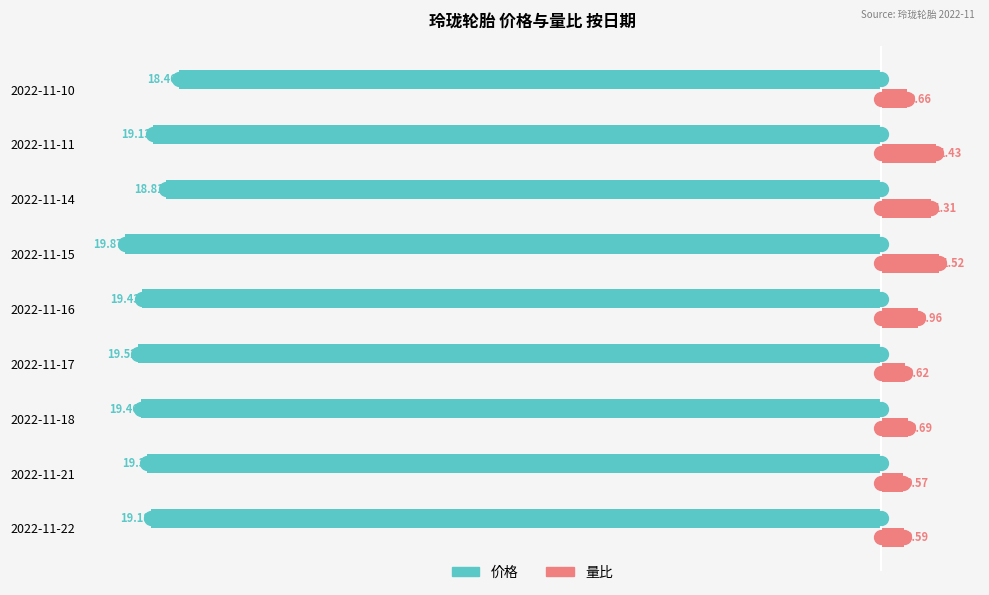

Which series has the largest total across all categories?

量比